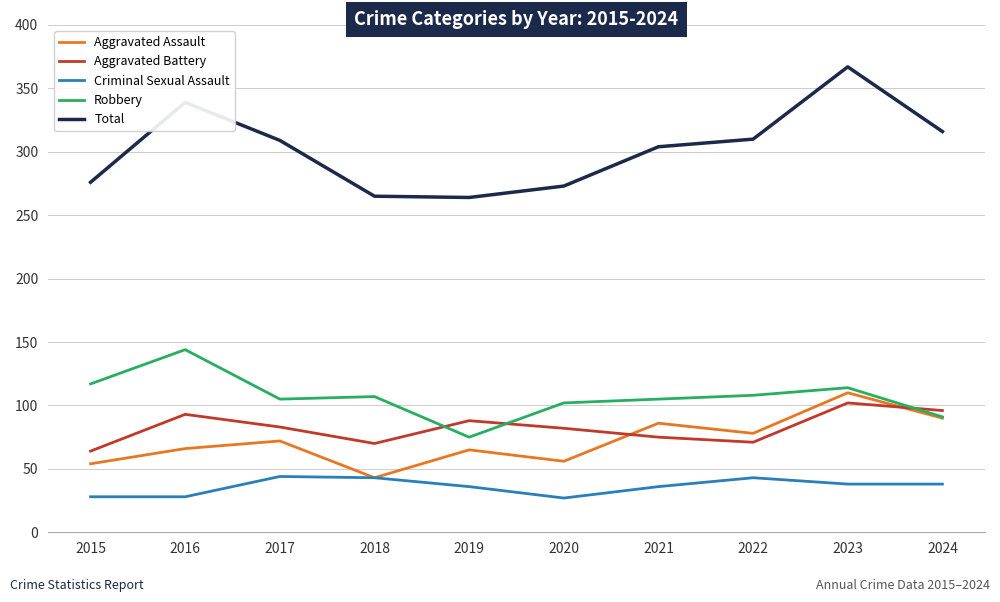

In Total, how many points are lower than both neighbors (excluding endpoints)?

1